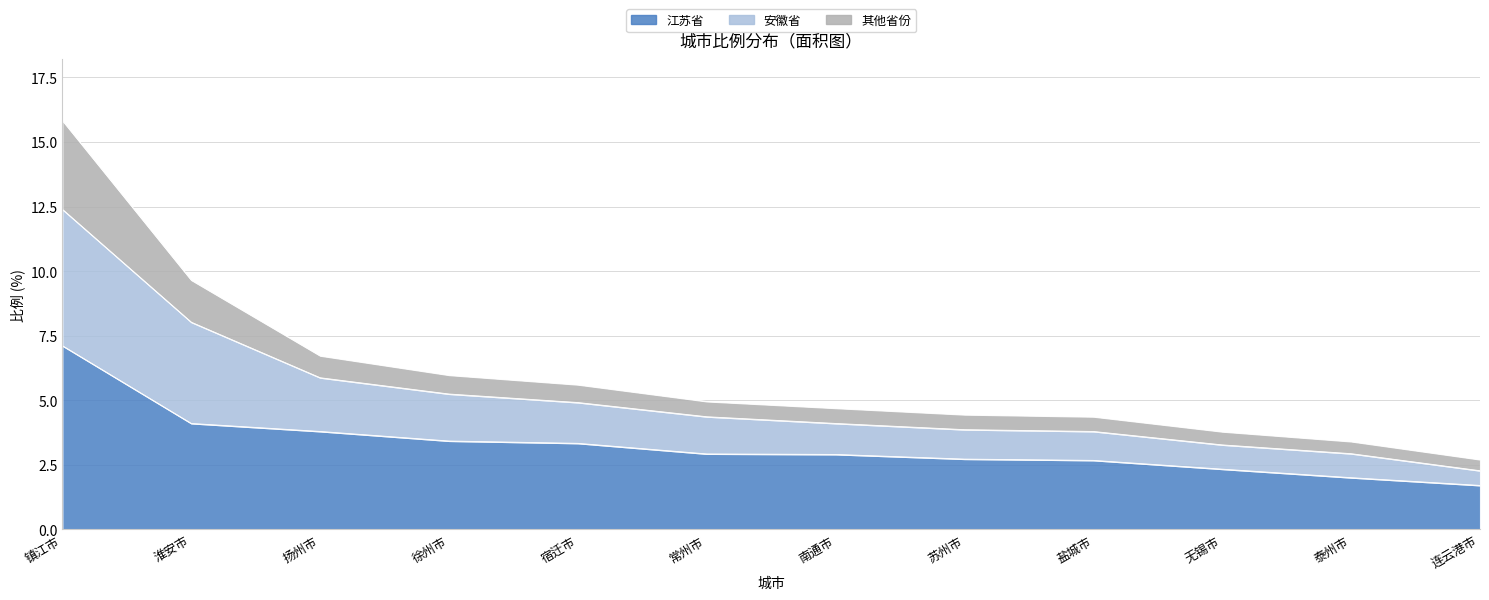

How many lines are shown in the chart?

3